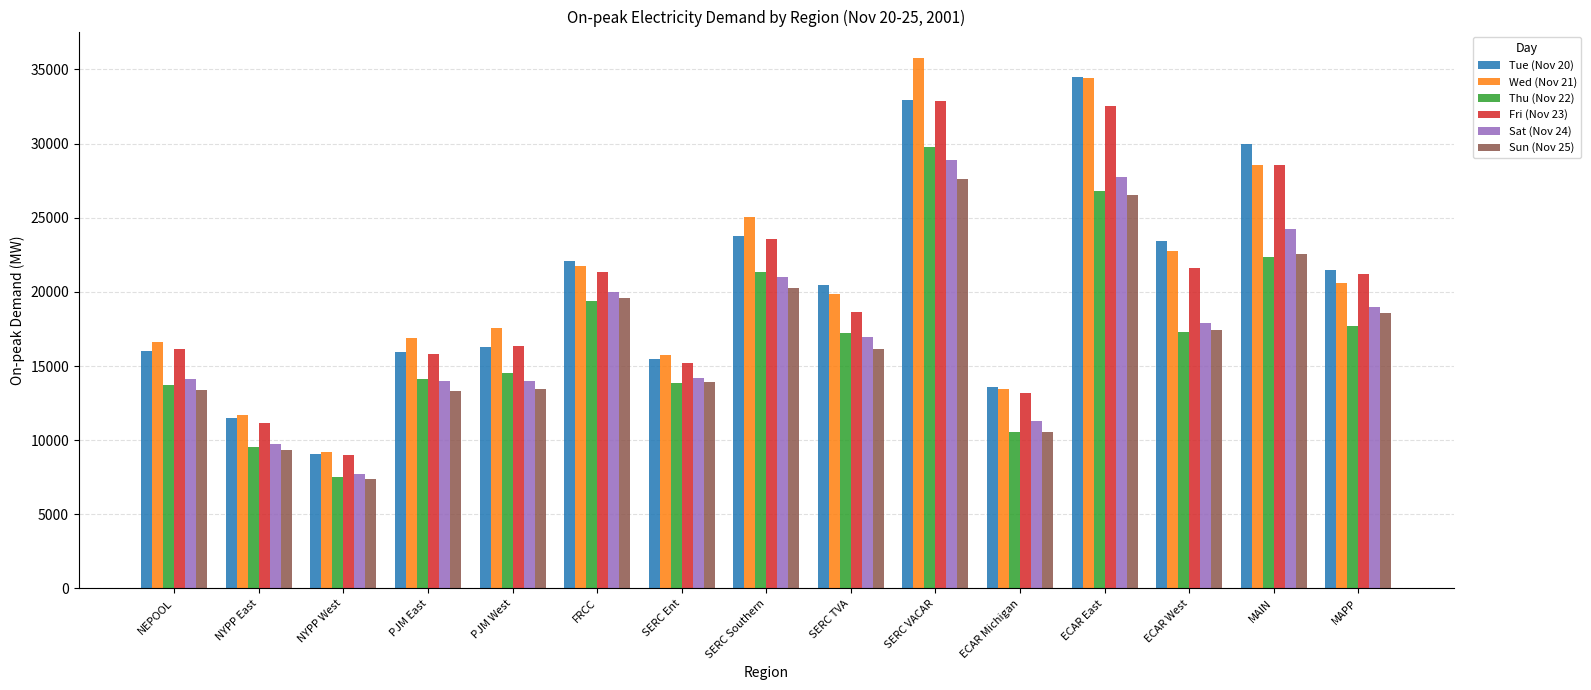

What is the greatest value displayed?

35762.1